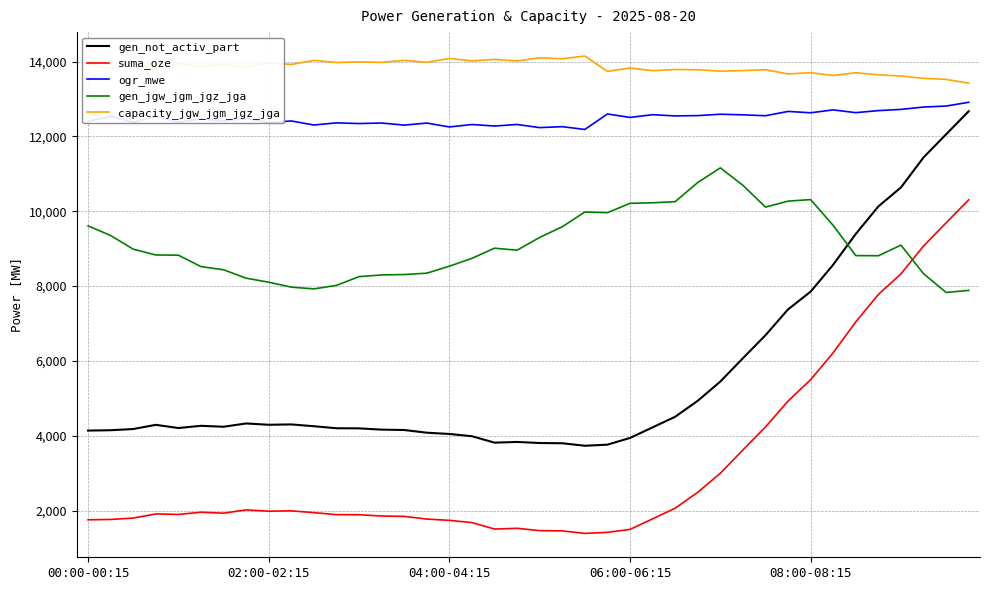

What is the minimum value shown in the chart?

1389